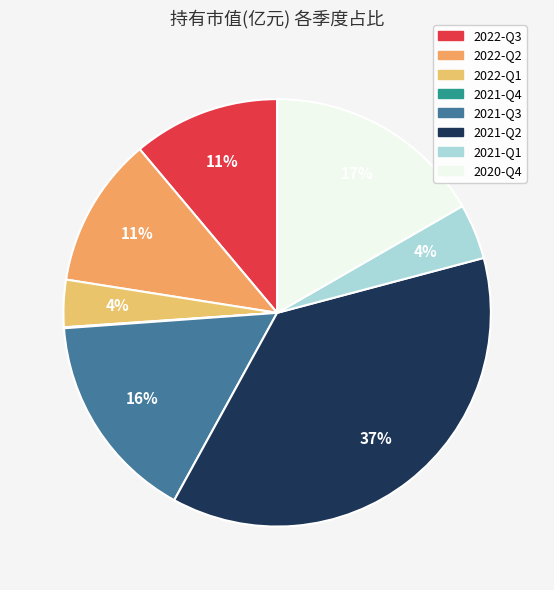

How many slices are in this pie chart?

8